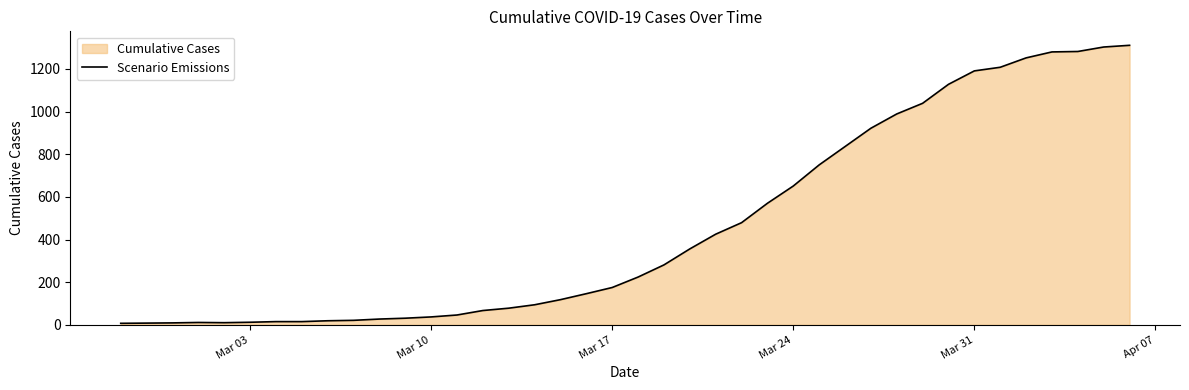

What is the greatest value displayed?

1311